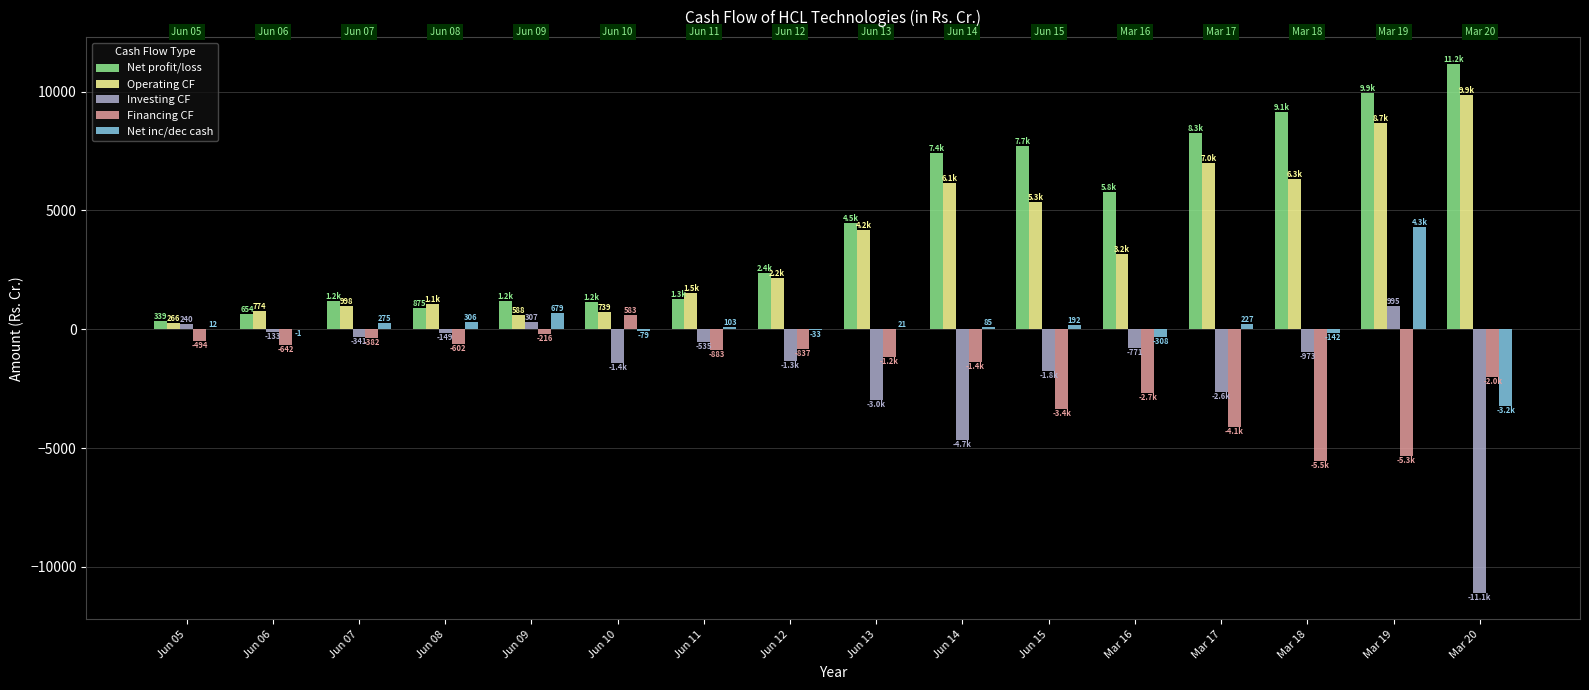

What is the sum of all Investing CF values?

-27240.5